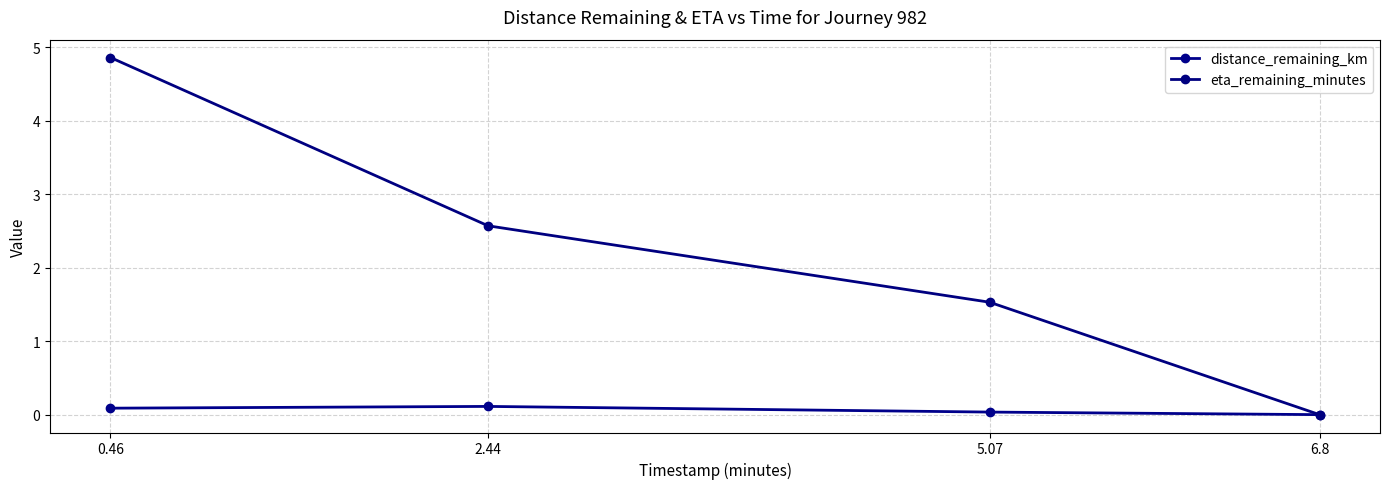

Rank the series at 2.44 from lowest to highest value.

distance_remaining_km, eta_remaining_minutes